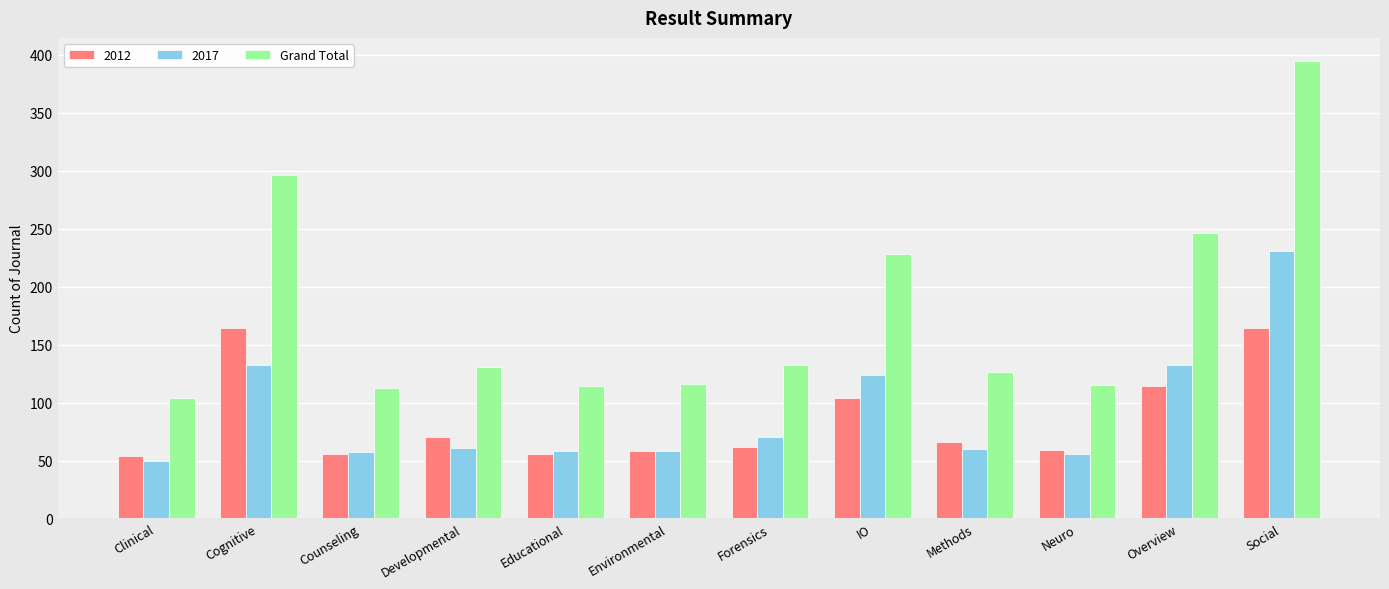

True or false: 2012 has a value of 58 at Environmental.

True